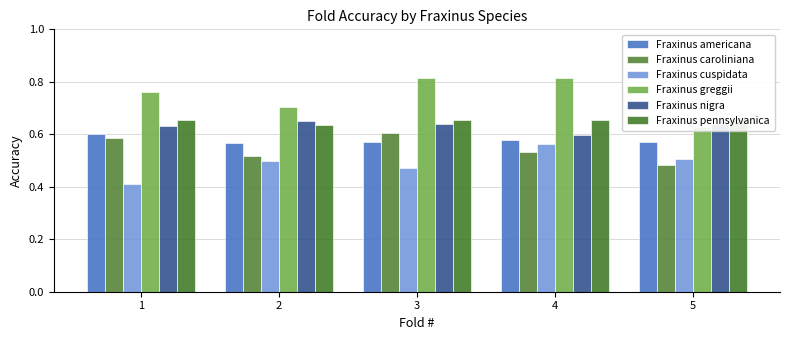

At 2, list the series in order from smallest to largest.

Fraxinus cuspidata, Fraxinus caroliniana, Fraxinus americana, Fraxinus pennsylvanica, Fraxinus nigra, Fraxinus greggii